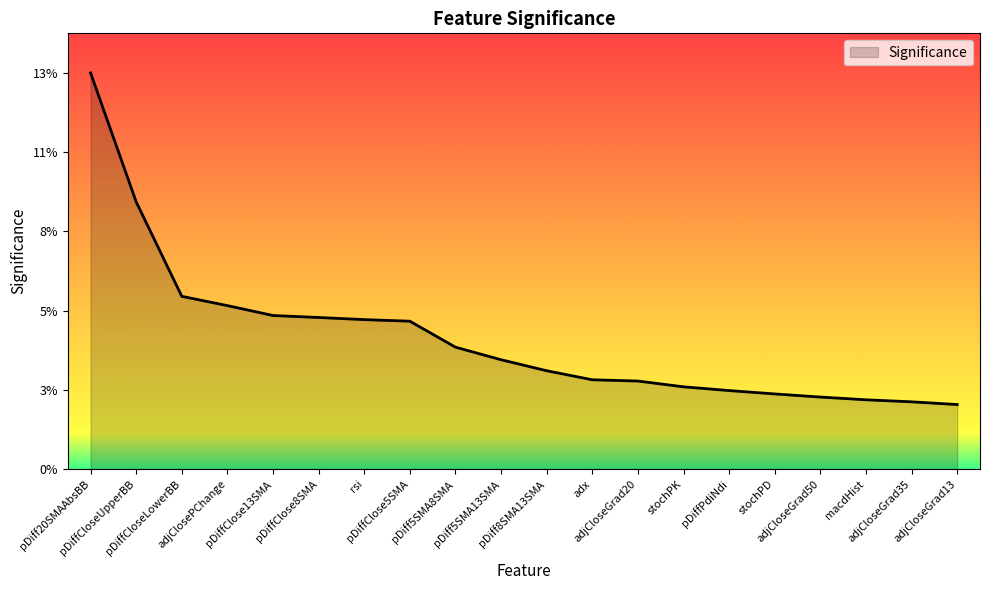

How many lines are shown in the chart?

1